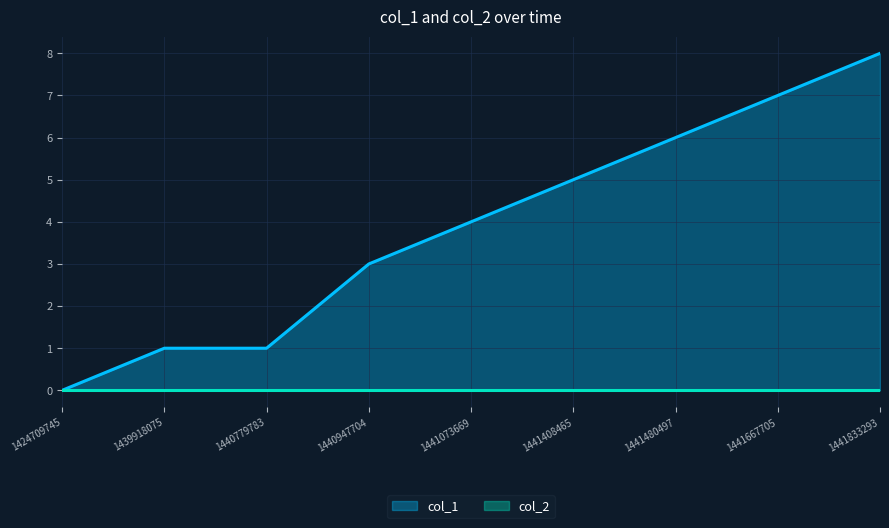

Between 1441833293 and 1441480497, which is larger?

1441833293